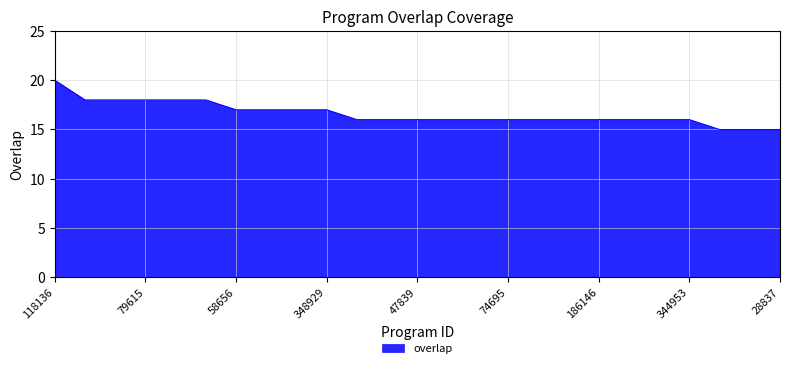

What is the difference between the maximum and minimum values?

5